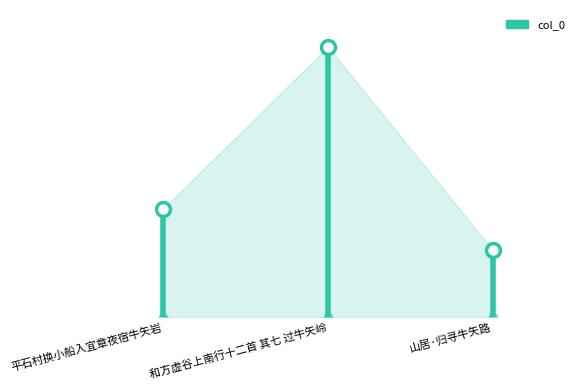

True or false: the data shows 282847 at 平石村换小船入宜章夜宿牛矢岩.

False